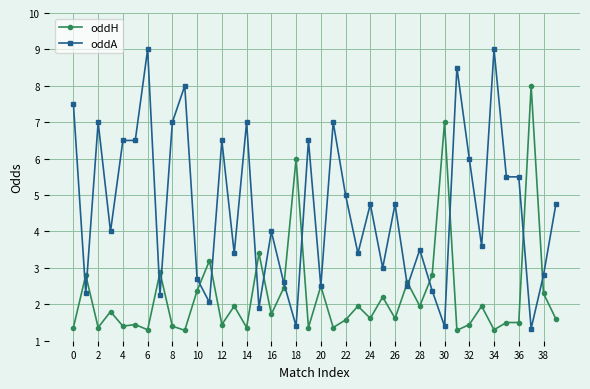

Rank the series by their maximum value, from lowest to highest.

oddH, oddA